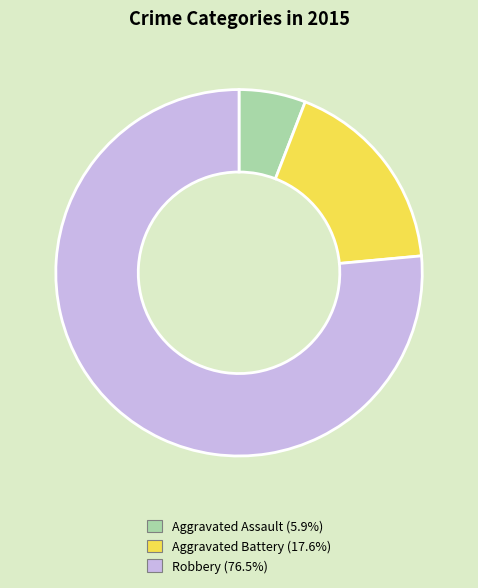

Do Aggravated Battery (17.6%) and Aggravated Assault (5.9%) together represent more than half of the pie?

No